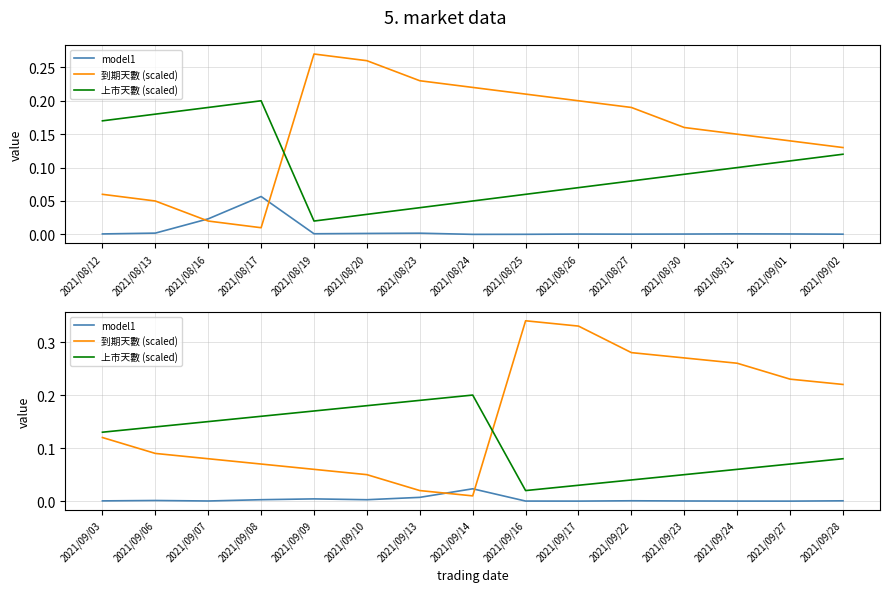

Which series has the largest range (max minus min)?

到期天數 (scaled)